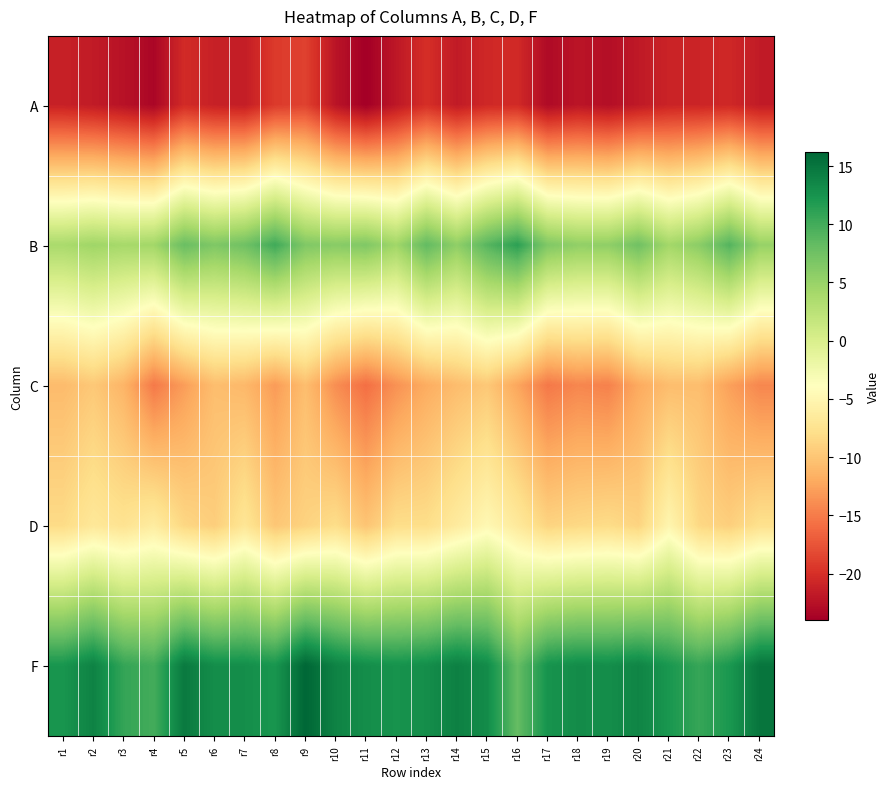

Reading left to right, extract all data points from this chart.

A: r1=-21.2	r2=-21.7	r3=-22.4	r4=-23.4	r5=-20.4	r6=-21.2	r7=-21.5	r8=-19.2	r9=-18.8	r10=-22.2	r11=-24.0	r12=-21.9	r13=-20.1	r14=-21.7	r15=-20.6	r16=-20.4	r17=-23.1	r18=-22.1	r19=-22.7	r20=-21.8	r21=-20.9	r22=-20.9	r23=-20.6	r24=-21.7
B: r1=3.8	r2=4.5	r3=4.0	r4=4.3	r5=7.9	r6=6.6	r7=7.5	r8=10.2	r9=6.5	r10=6.0	r11=6.5	r12=4.4	r13=8.3	r14=5.5	r15=8.9	r16=11.2	r17=6.5	r18=5.4	r19=5.5	r20=7.5	r21=4.3	r22=5.8	r23=9.1	r24=5.1
C: r1=-10.8	r2=-9.8	r3=-11.3	r4=-15.1	r5=-12.9	r6=-10.6	r7=-11.0	r8=-13.0	r9=-10.6	r10=-13.9	r11=-15.8	r12=-13.6	r13=-11.9	r14=-10.7	r15=-9.8	r16=-12.3	r17=-15.2	r18=-14.3	r19=-14.7	r20=-12.1	r21=-10.7	r22=-10.6	r23=-12.7	r24=-14.3
D: r1=-8.2	r2=-6.8	r3=-7.4	r4=-6.3	r5=-8.6	r6=-9.3	r7=-7.1	r8=-9.9	r9=-8.9	r10=-8.0	r11=-10.1	r12=-8.0	r13=-8.0	r14=-6.4	r15=-4.8	r16=-6.6	r17=-8.9	r18=-8.5	r19=-8.1	r20=-8.9	r21=-5.1	r22=-8.5	r23=-9.2	r24=-7.7
F: r1=12.3	r2=13.9	r3=10.8	r4=10.0	r5=14.7	r6=13.0	r7=12.9	r8=12.3	r9=16.2	r10=13.9	r11=13.0	r12=12.6	r13=13.0	r14=14.1	r15=13.2	r16=8.2	r17=12.5	r18=13.1	r19=13.0	r20=13.8	r21=12.2	r22=10.7	r23=12.2	r24=15.0